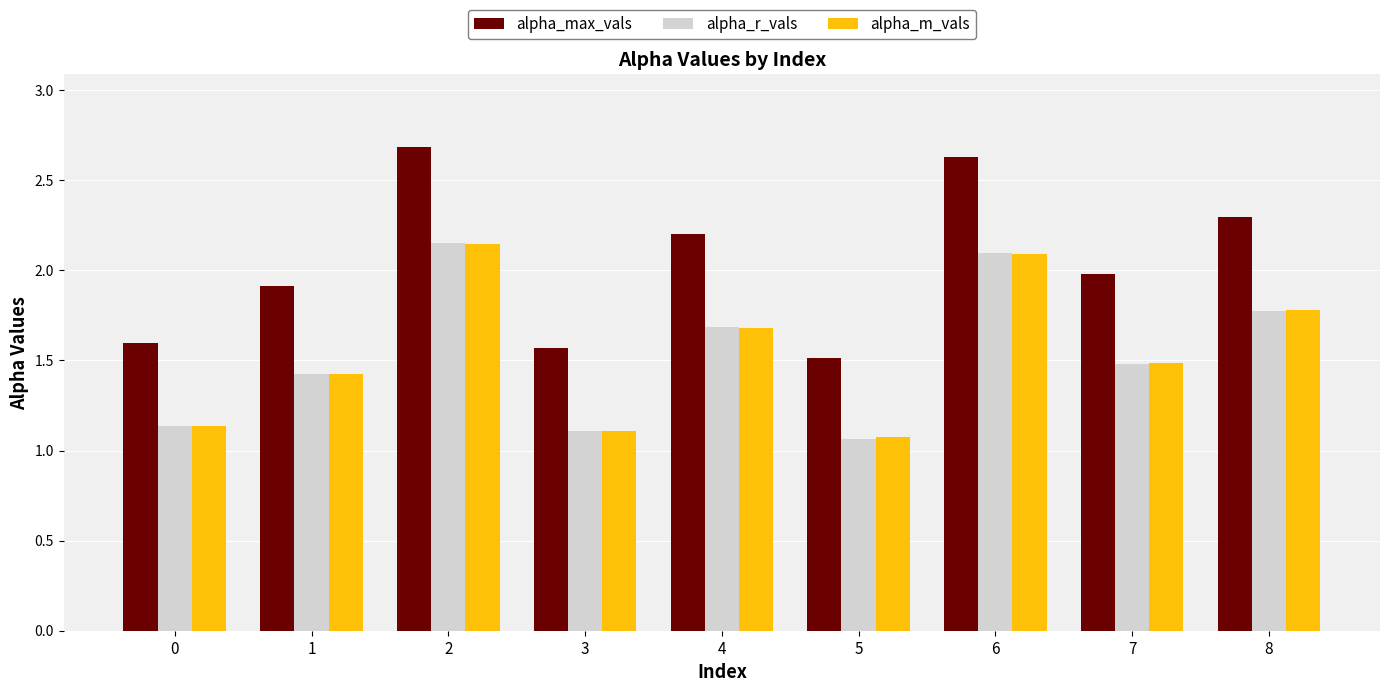

How many data points does each series have?

9